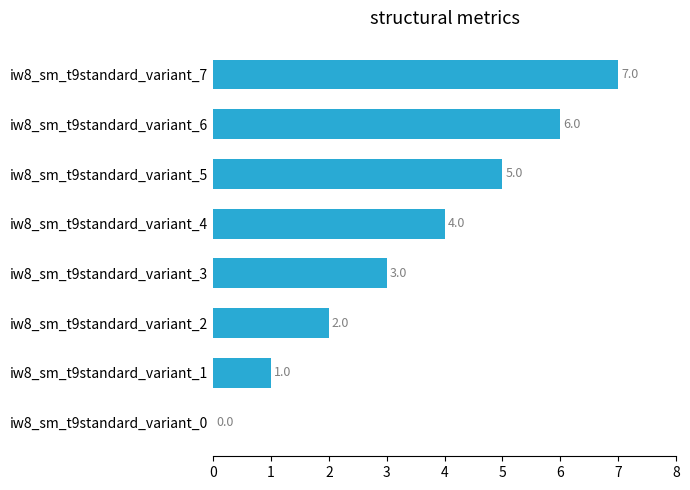

What is the sum of all values?

28